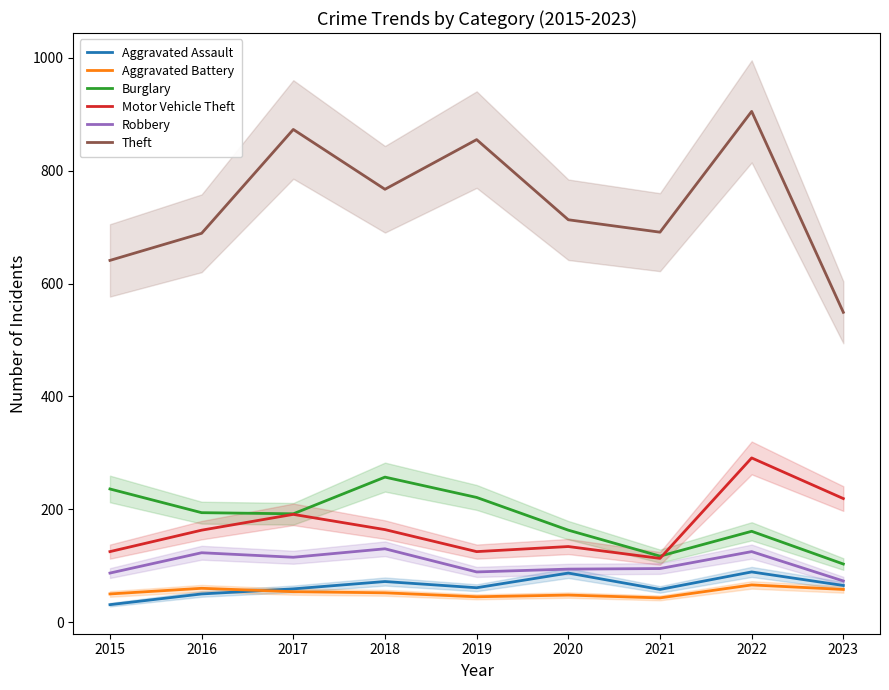

What is the value of the Theft point at the 5th from the left?

855